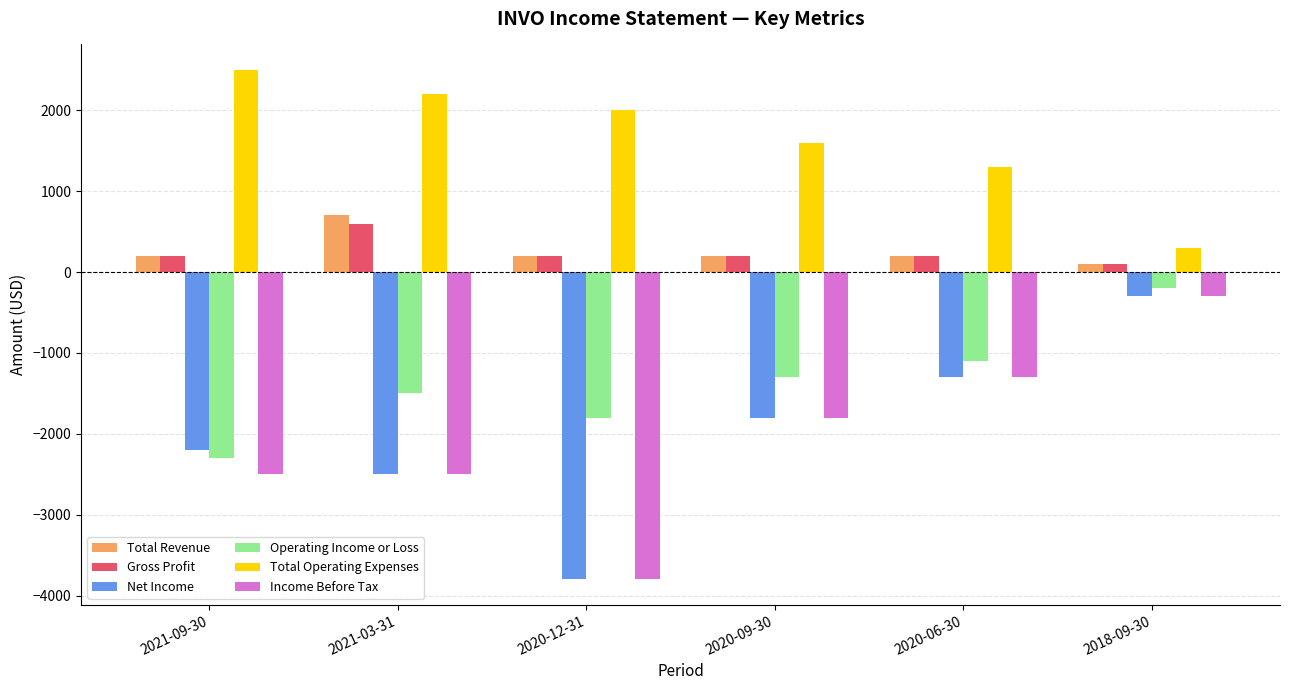

What are all the series names shown in the legend?

Total Revenue, Gross Profit, Net Income, Operating Income or Loss, Total Operating Expenses, Income Before Tax